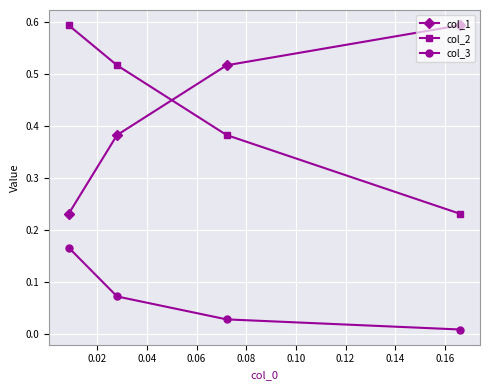

What is the highest value of the col_1 series?

0.6